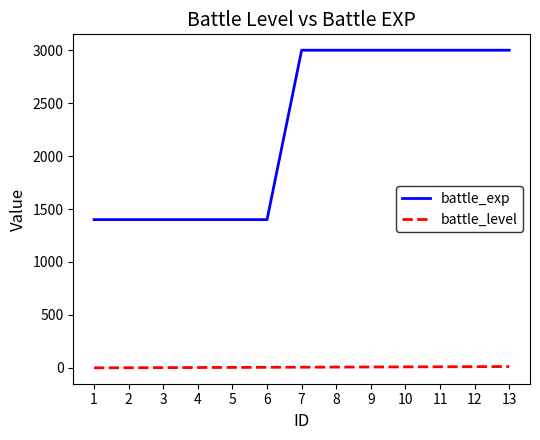

Which series has the largest total across all categories?

battle_exp